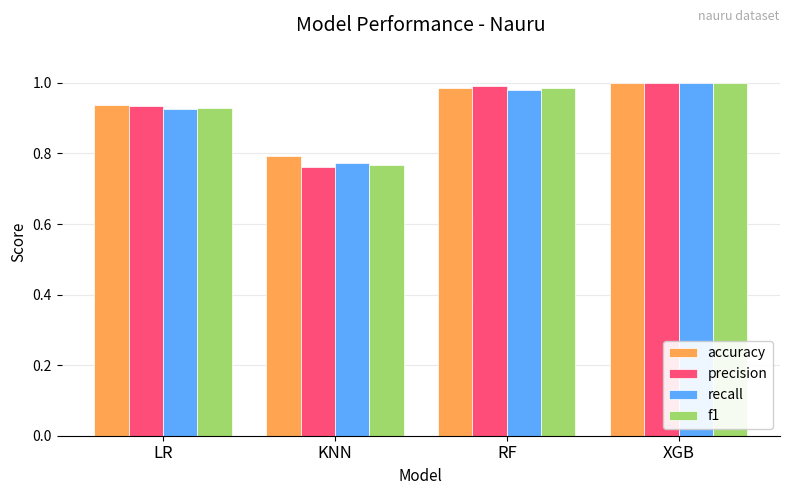

Is it true that precision equals 0.8 at KNN?

True